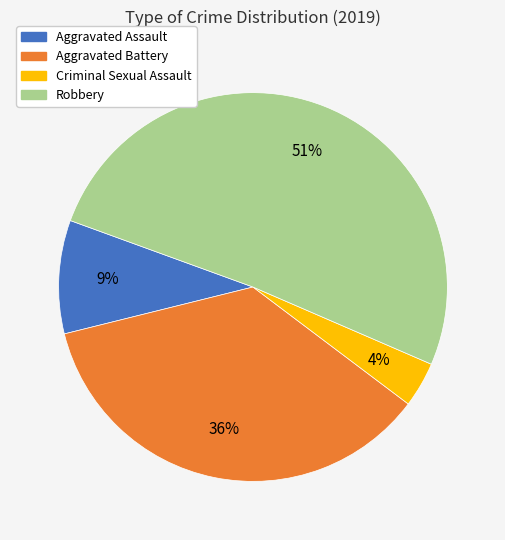

To the nearest percent, what portion does Robbery represent?

51%